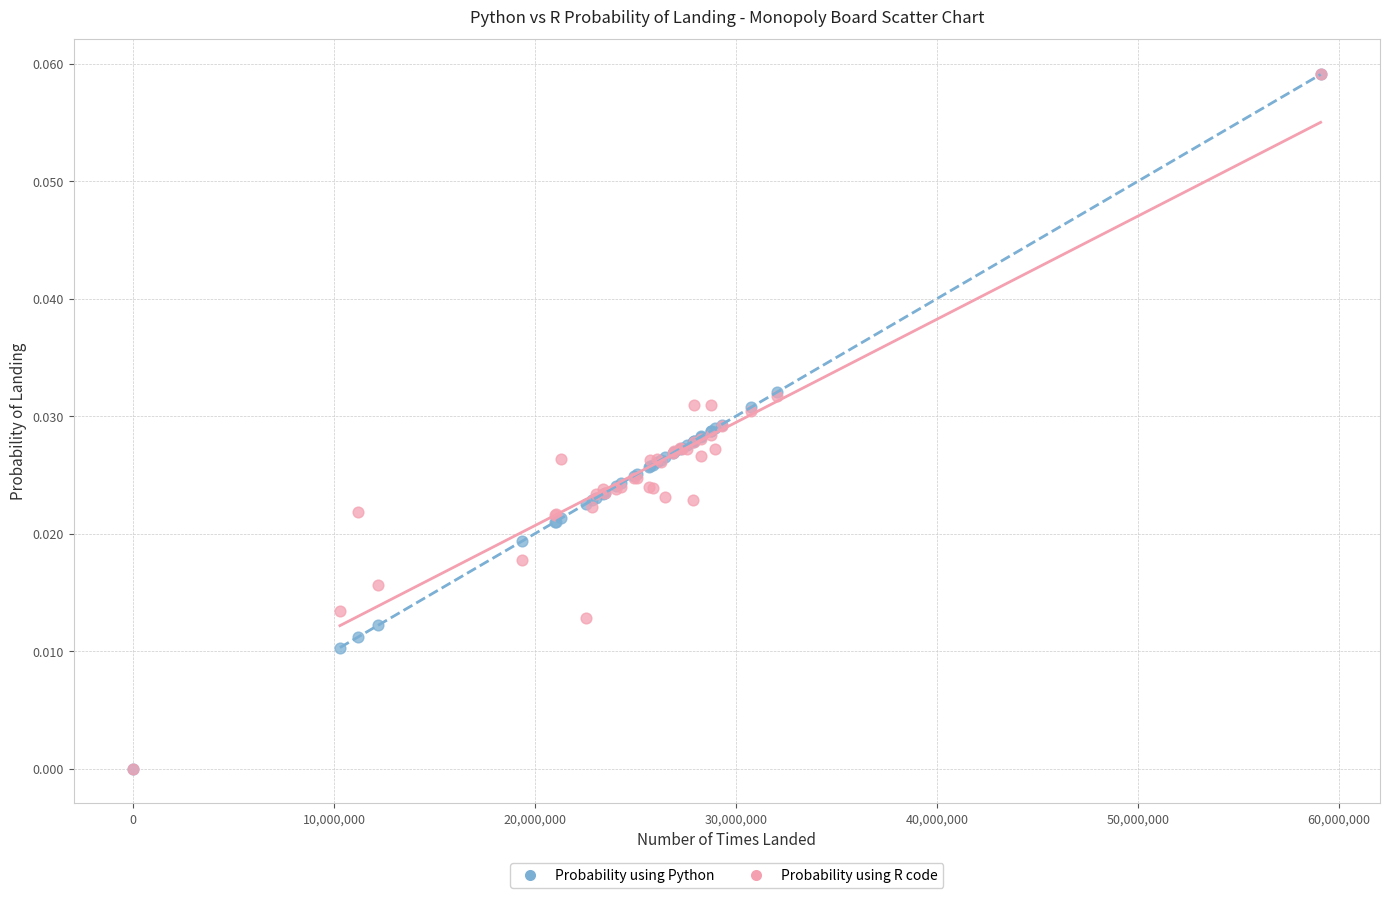

Which series has the largest Y range (max minus min)?

Probability using R code